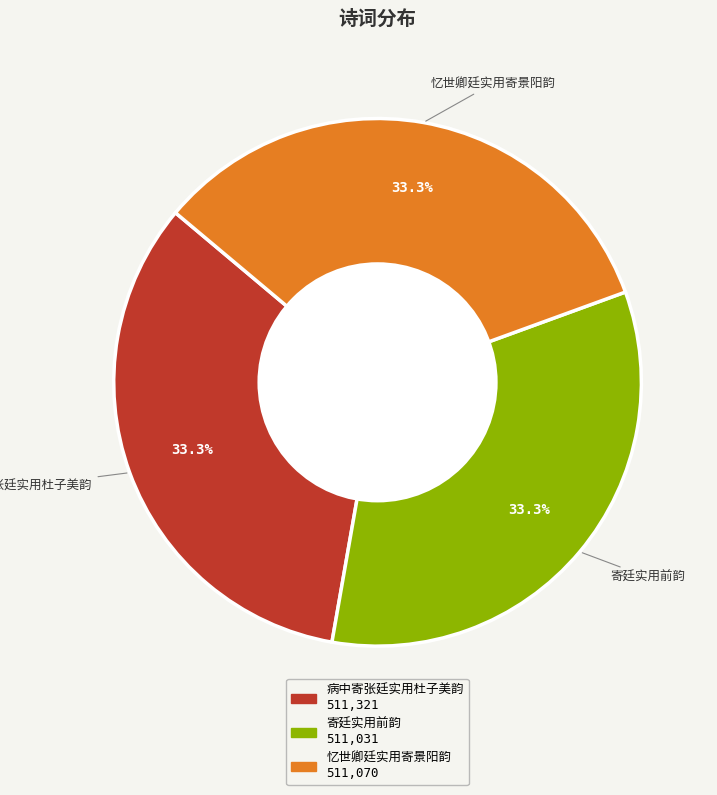

Is there any slice that represents more than half of the pie?

No